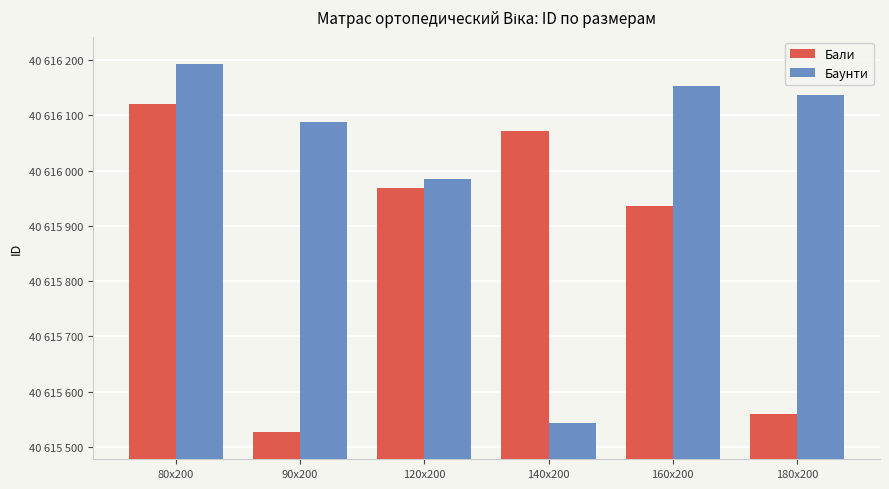

The Баунти series shows 40616152 at 160x200. True or false?

True